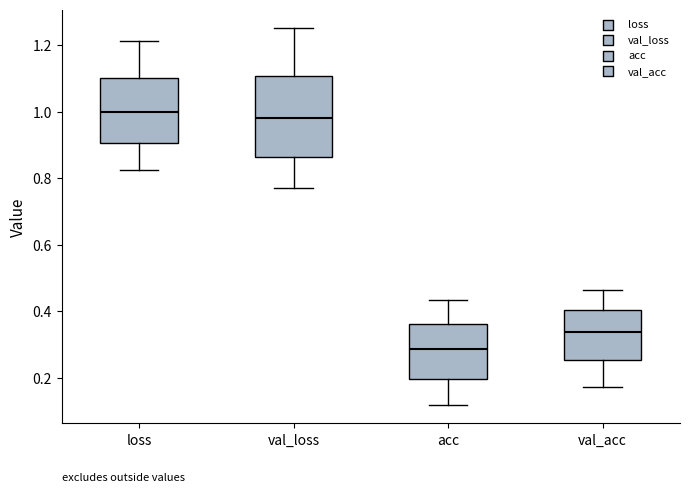

Reading left to right, read every box against the y-axis: the position of its median line, the range the box covers, and the ends of its whiskers. The values are not printed on the chart, so give them approximately, as read against the axis.

loss: median 1.00, box 0.90 to 1.10, whiskers 0.82 to 1.22
val_loss: median 0.98, box 0.86 to 1.10, whiskers 0.78 to 1.26
acc: median 0.28, box 0.20 to 0.36, whiskers 0.12 to 0.44
val_acc: median 0.34, box 0.26 to 0.40, whiskers 0.18 to 0.46